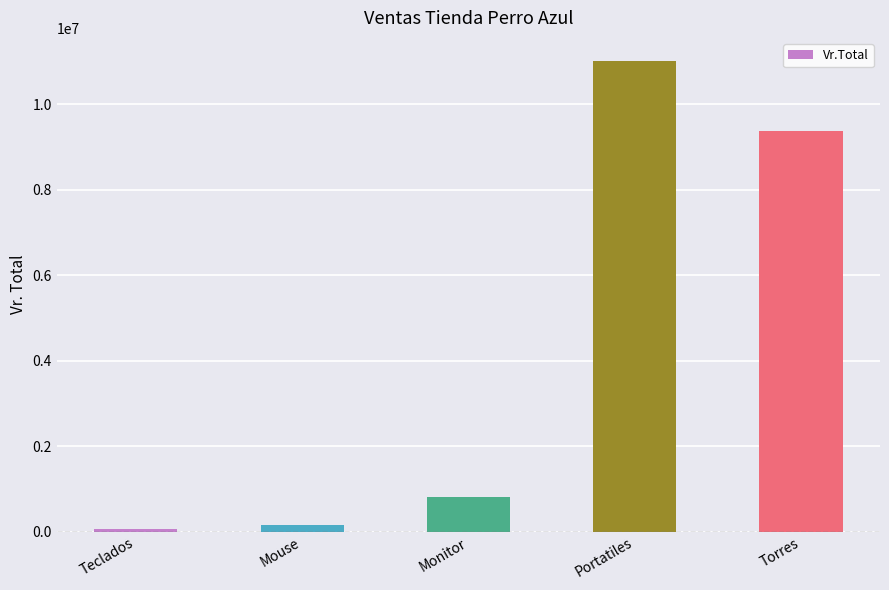

What position from the left is Monitor?

3